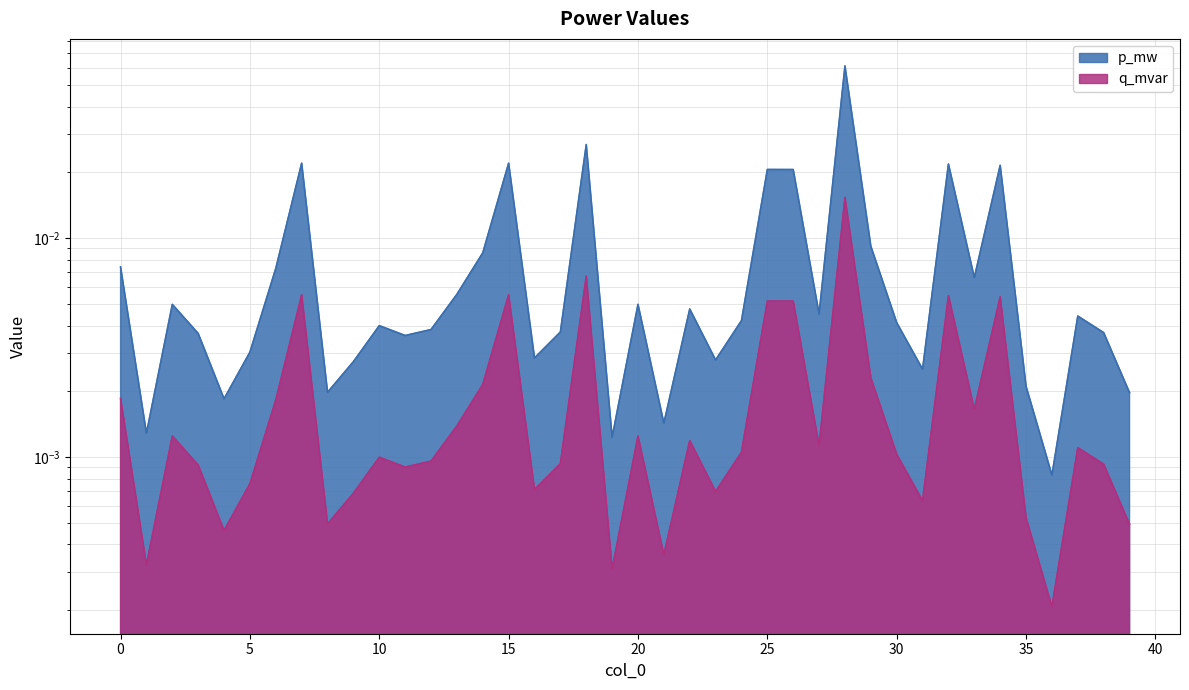

At which category does the chart reach its minimum across all series?

36